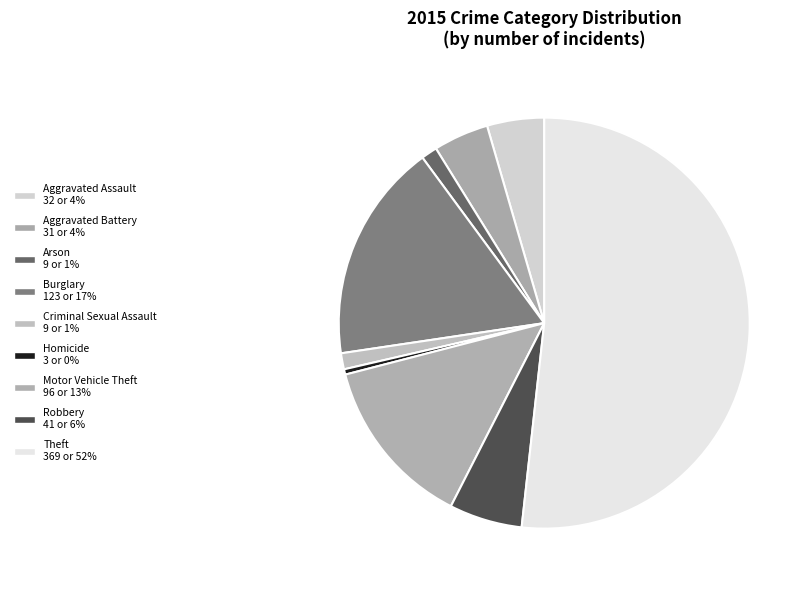

How many slices are in this pie chart?

9